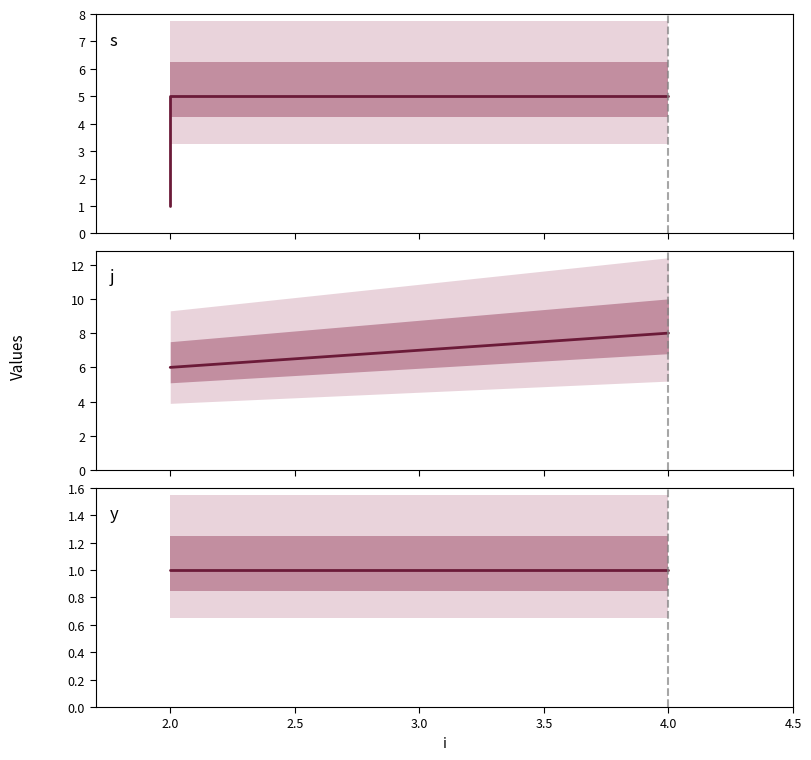

True or false: s and j intersect in this chart.

False